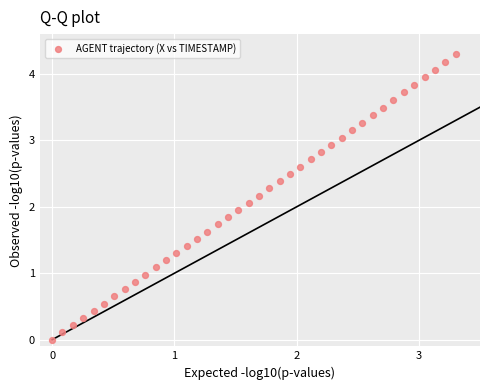

What is the range of Y values (max minus min)?

4.3